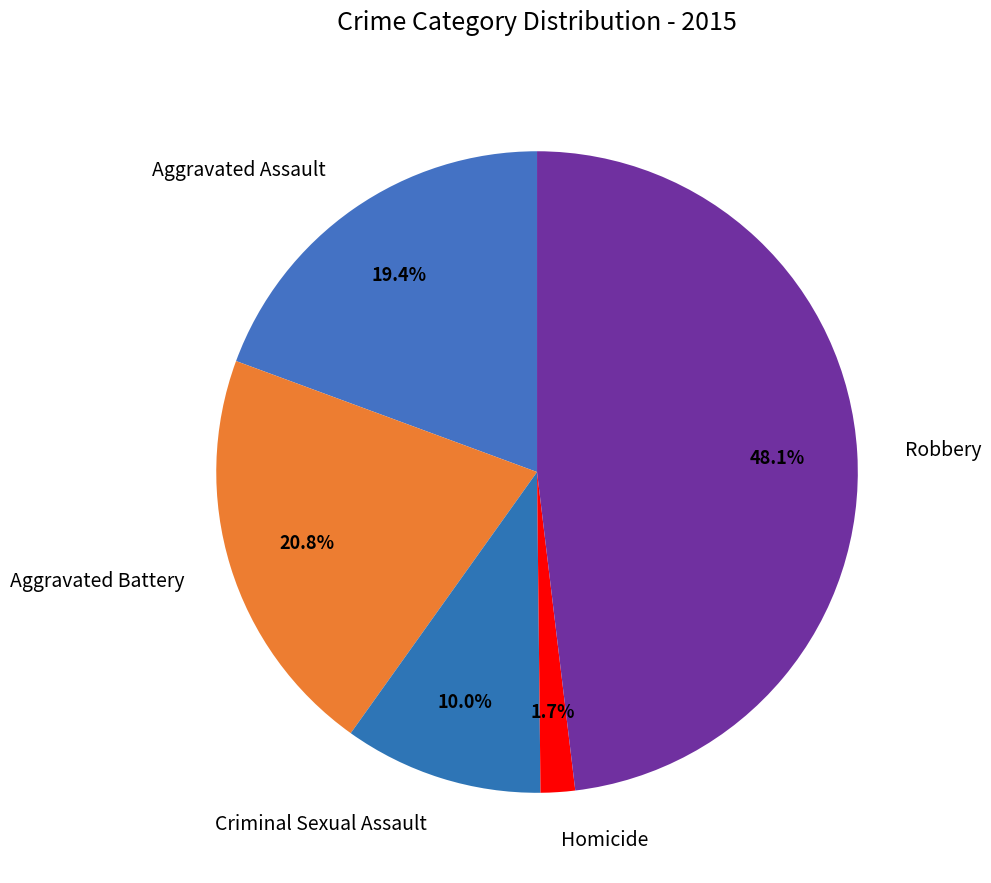

Combined, what portion of the pie is Criminal Sexual Assault and Aggravated Battery?

30.8%